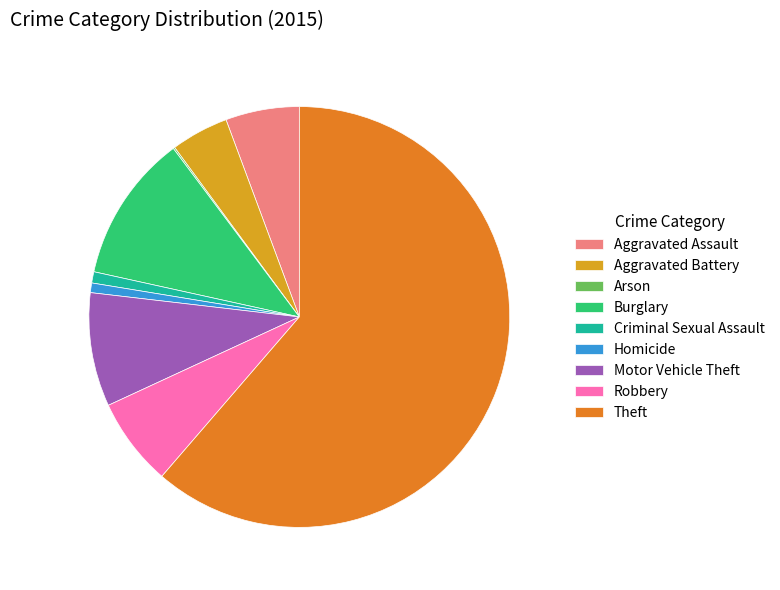

Between Aggravated Battery and Motor Vehicle Theft, which is larger?

Motor Vehicle Theft